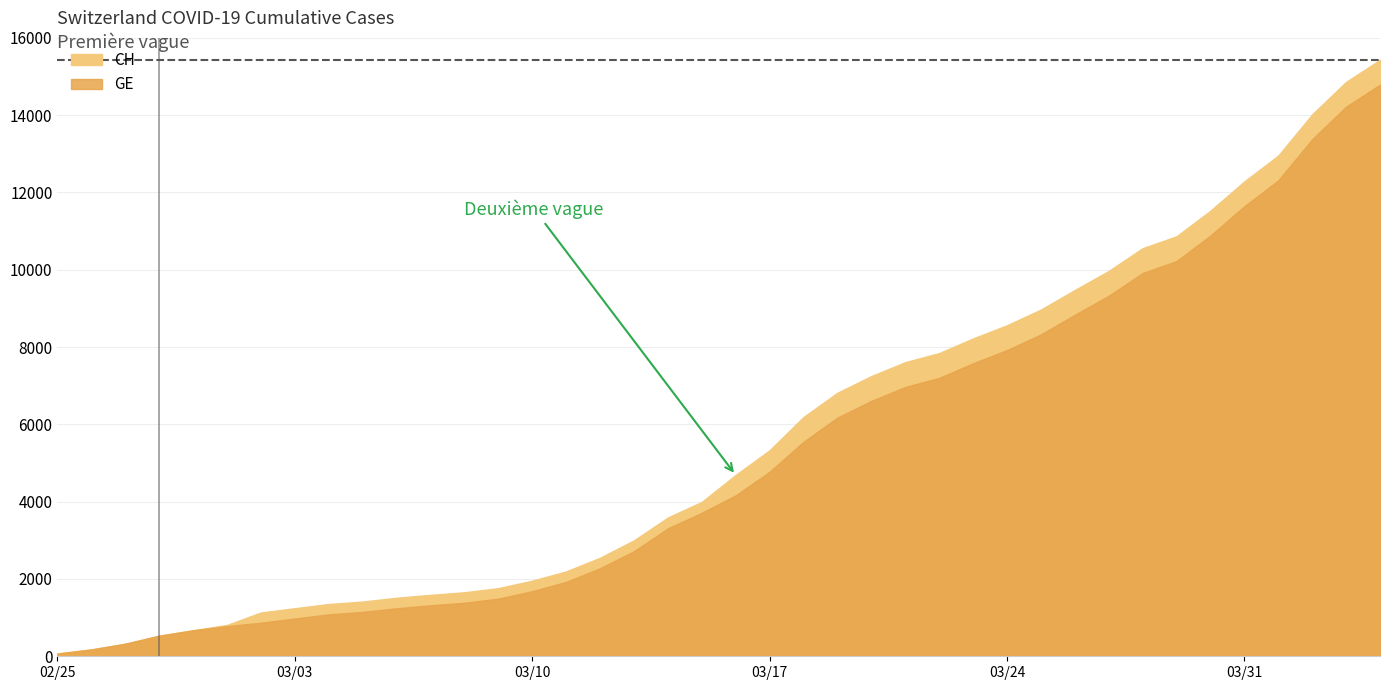

Rank the categories by GE value from lowest to highest.

2020-02-25, 2020-02-26, 2020-02-27, 2020-02-28, 2020-02-29, 2020-03-01, 2020-03-02, 2020-03-03, 2020-03-04, 2020-03-05, 2020-03-06, 2020-03-07, 2020-03-08, 2020-03-09, 2020-03-10, 2020-03-11, 2020-03-12, 2020-03-13, 2020-03-14, 2020-03-15, 2020-03-16, 2020-03-17, 2020-03-18, 2020-03-19, 2020-03-20, 2020-03-21, 2020-03-22, 2020-03-23, 2020-03-24, 2020-03-25, 2020-03-26, 2020-03-27, 2020-03-28, 2020-03-29, 2020-03-30, 2020-03-31, 2020-04-01, 2020-04-02, 2020-04-03, 2020-04-04